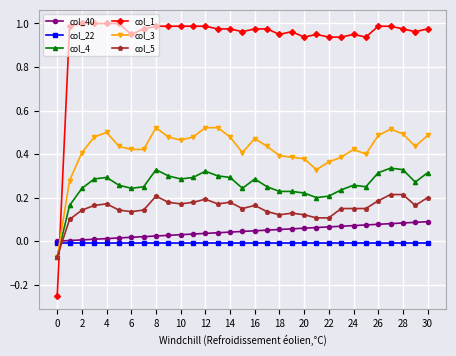

Which series has the widest spread of values?

col_1